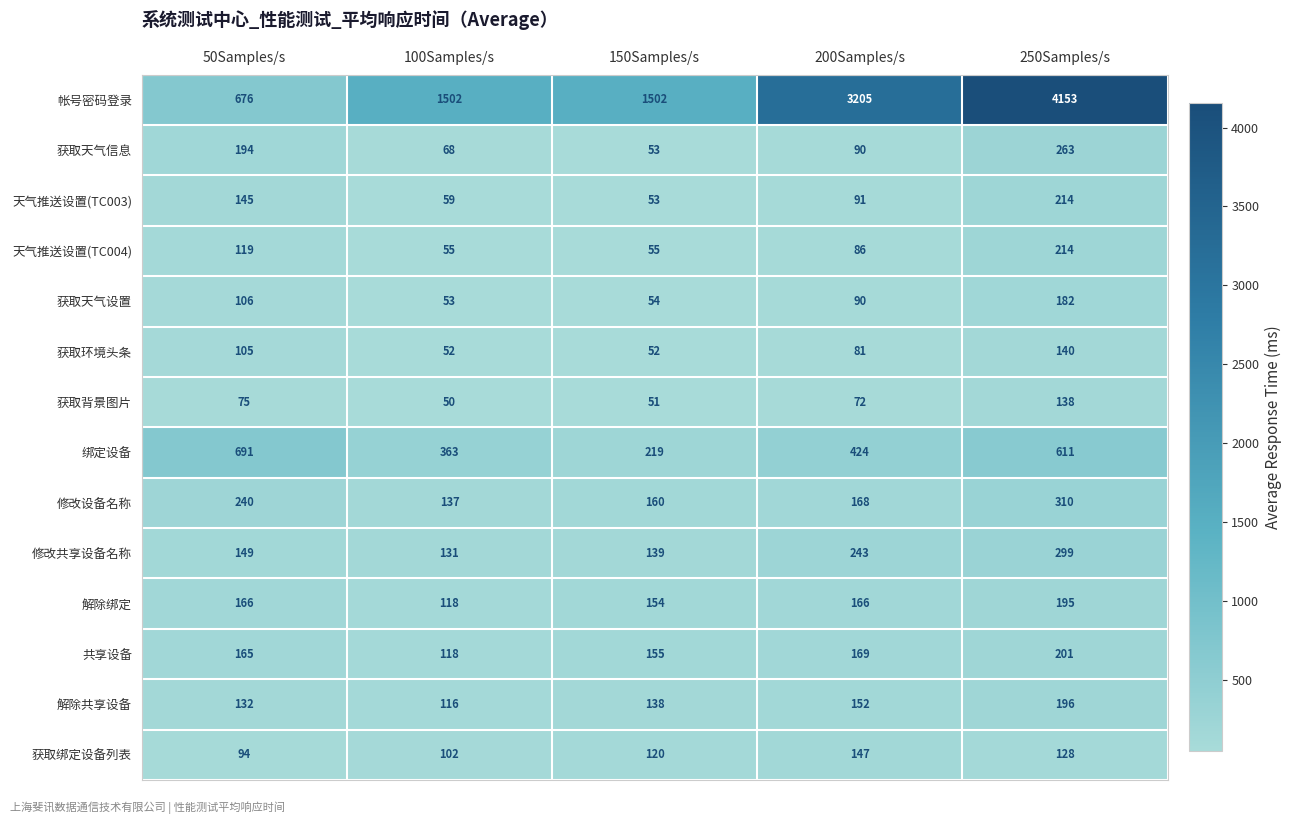

List the labels in order of 获取天气信息 value, largest first.

250Samples/s, 50Samples/s, 200Samples/s, 100Samples/s, 150Samples/s